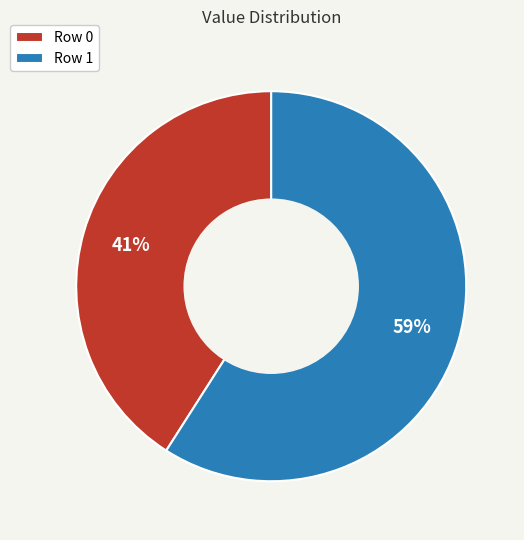

True or false: Row 0 accounts for 53% of the total.

False